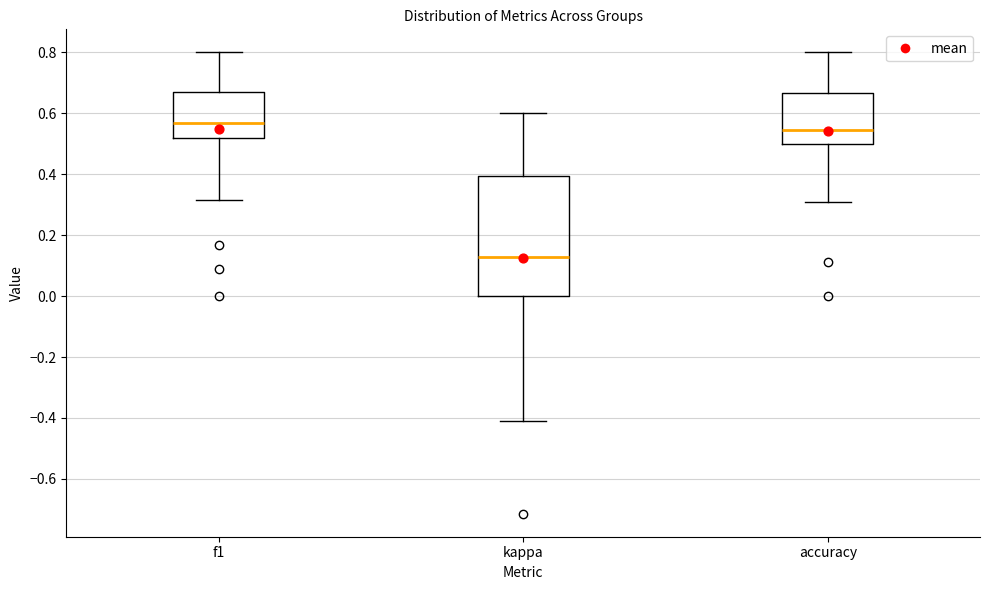

Which box is the tallest, from its lower edge to its upper edge?

kappa